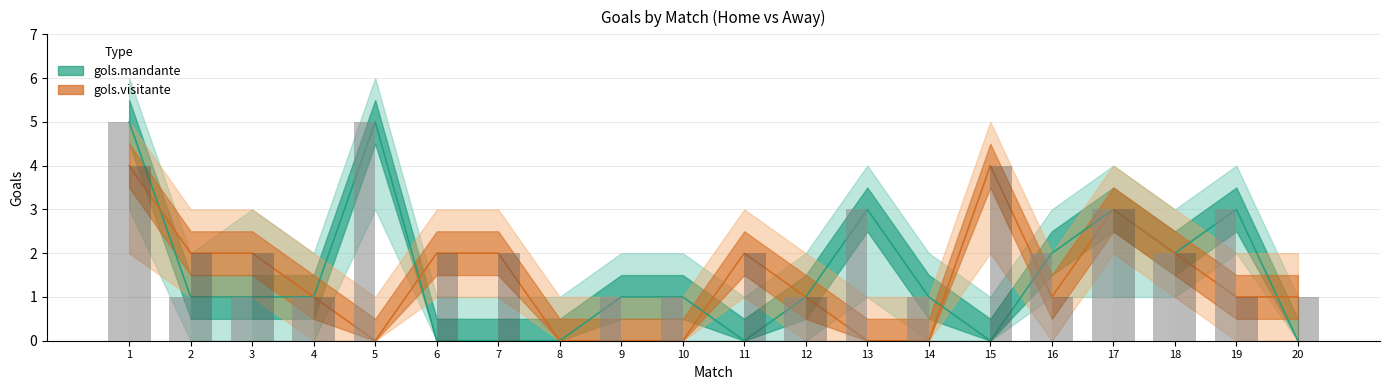

What is the highest value of the gols.mandante series?

5